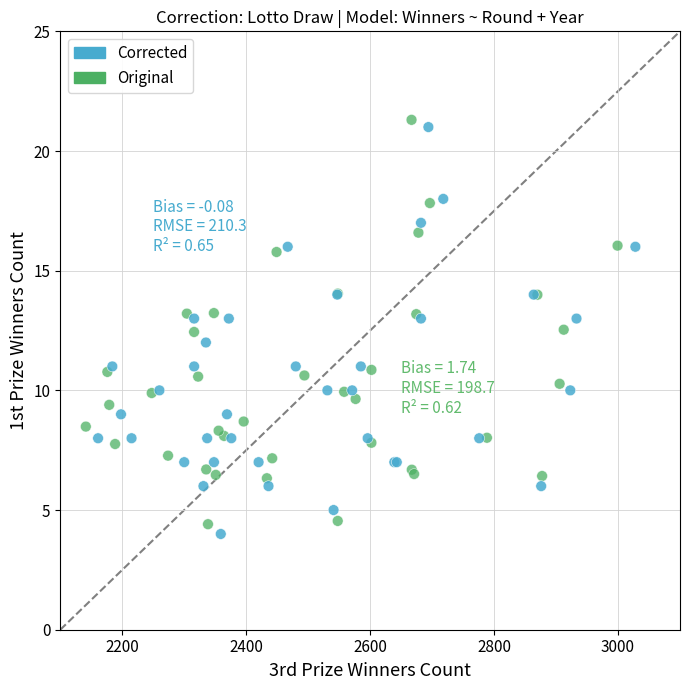

Which series has the widest spread of Y values?

Corrected